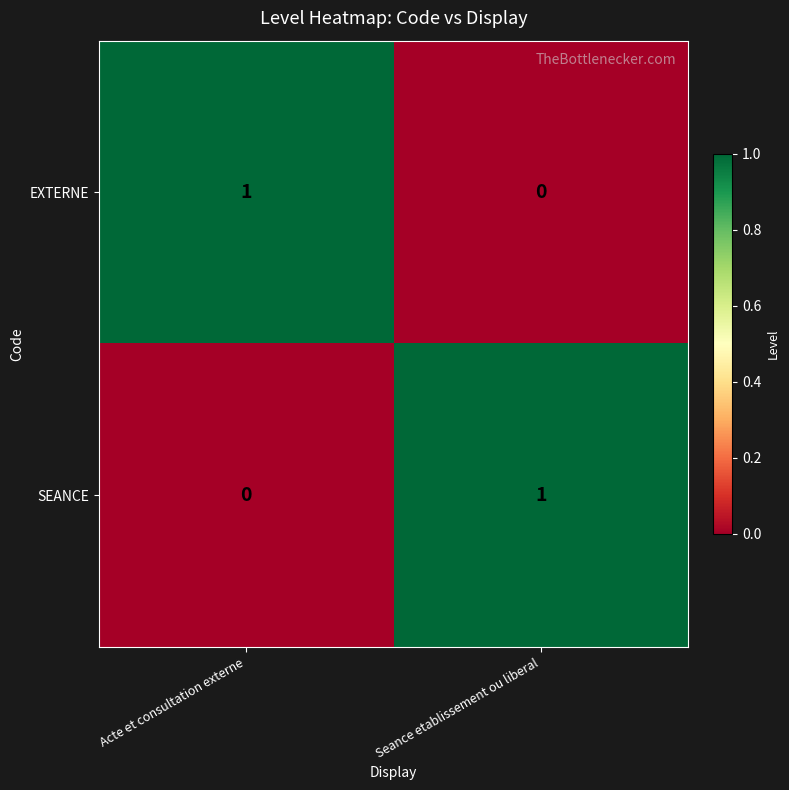

Where is EXTERNE nearest to the value 0?

Seance etablissement ou liberal